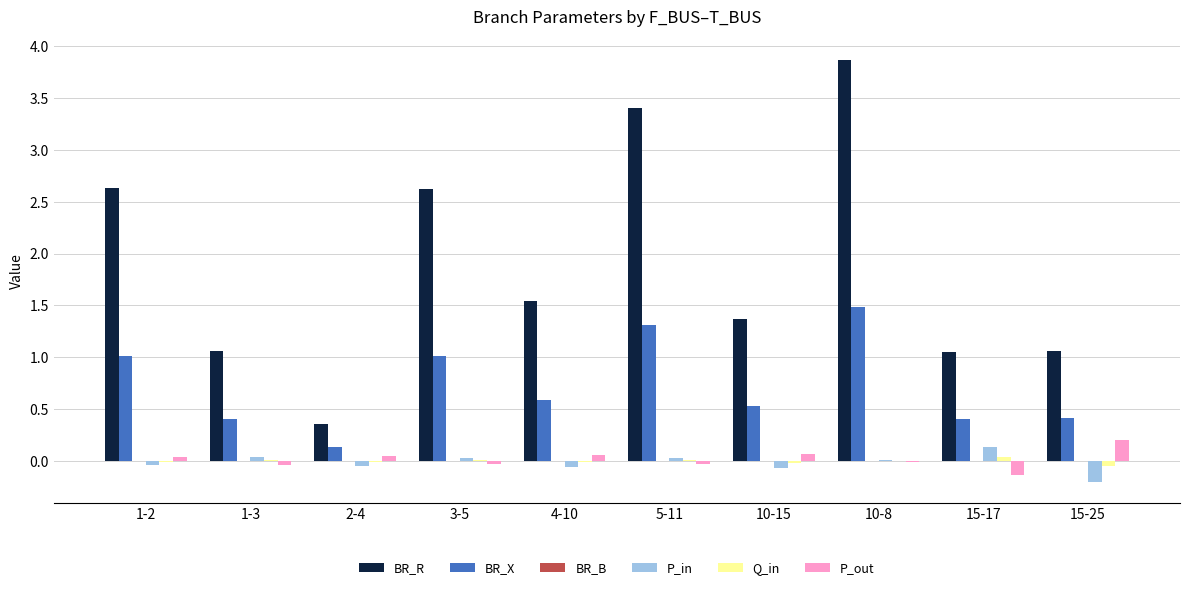

The value of P_in at 4-10 is -0.1. True or false?

True